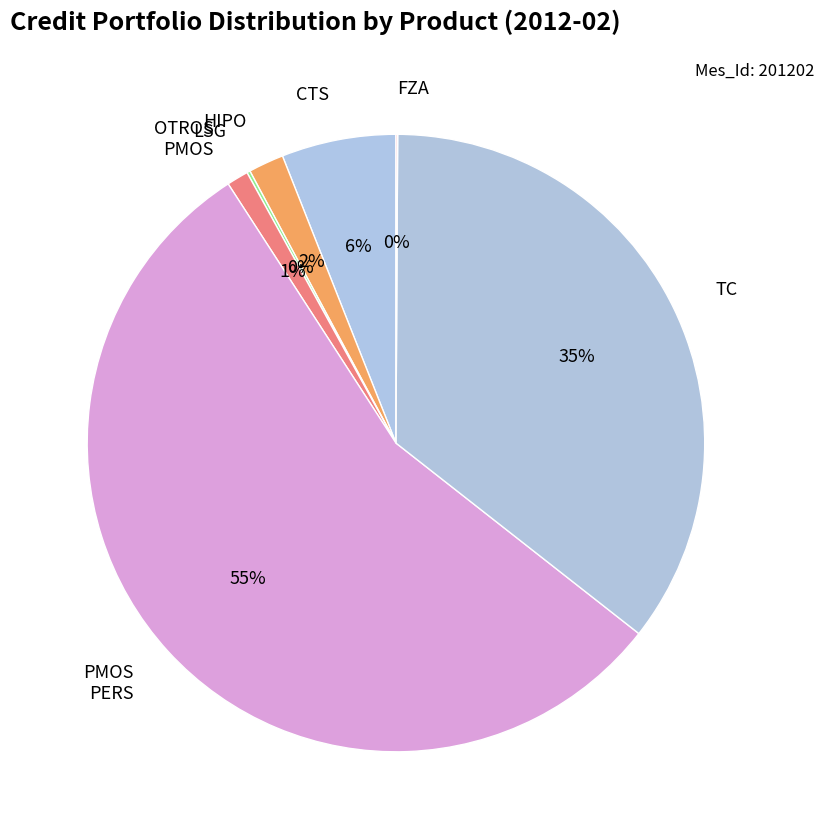

The OTROS PMOS slice represents 1% of the pie. True or false?

True